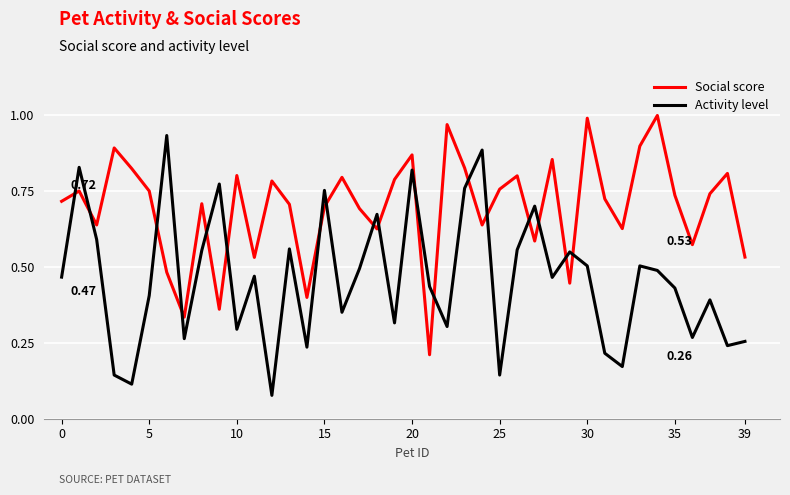

Rank the series by their maximum value, from highest to lowest.

Social score, Activity level